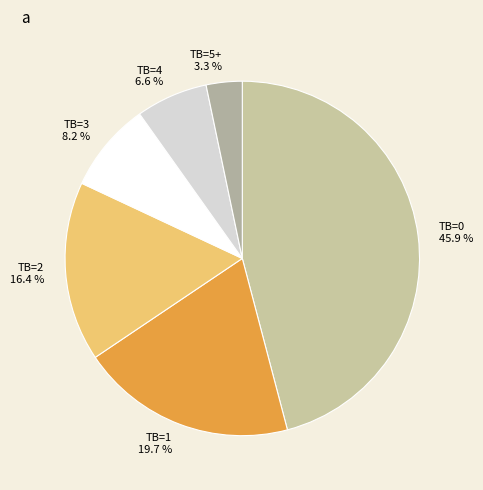

To the nearest percent, what percentage of the pie is TB=1?

20%